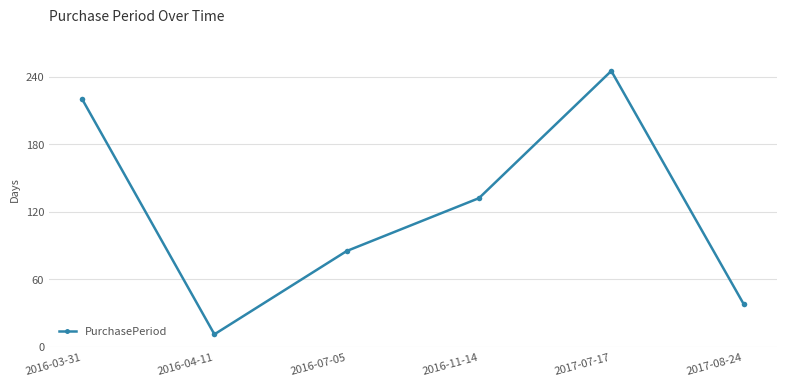

True or false: the data shows 11 at 2016-04-11.

True